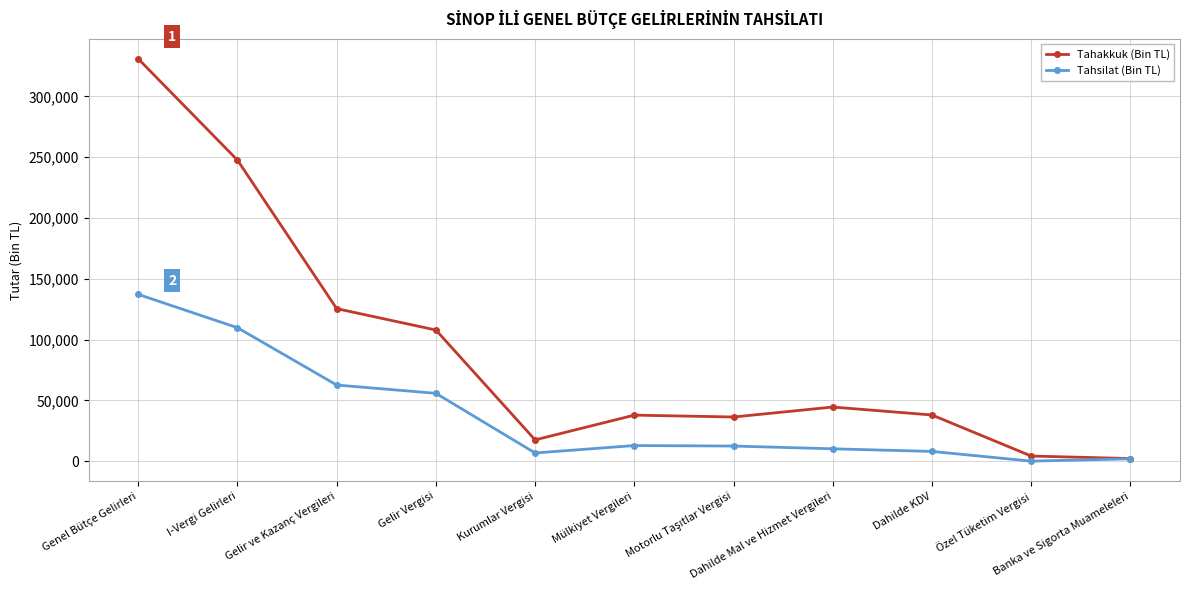

How many data points in Tahakkuk (Bin TL) are less than 38034?

5